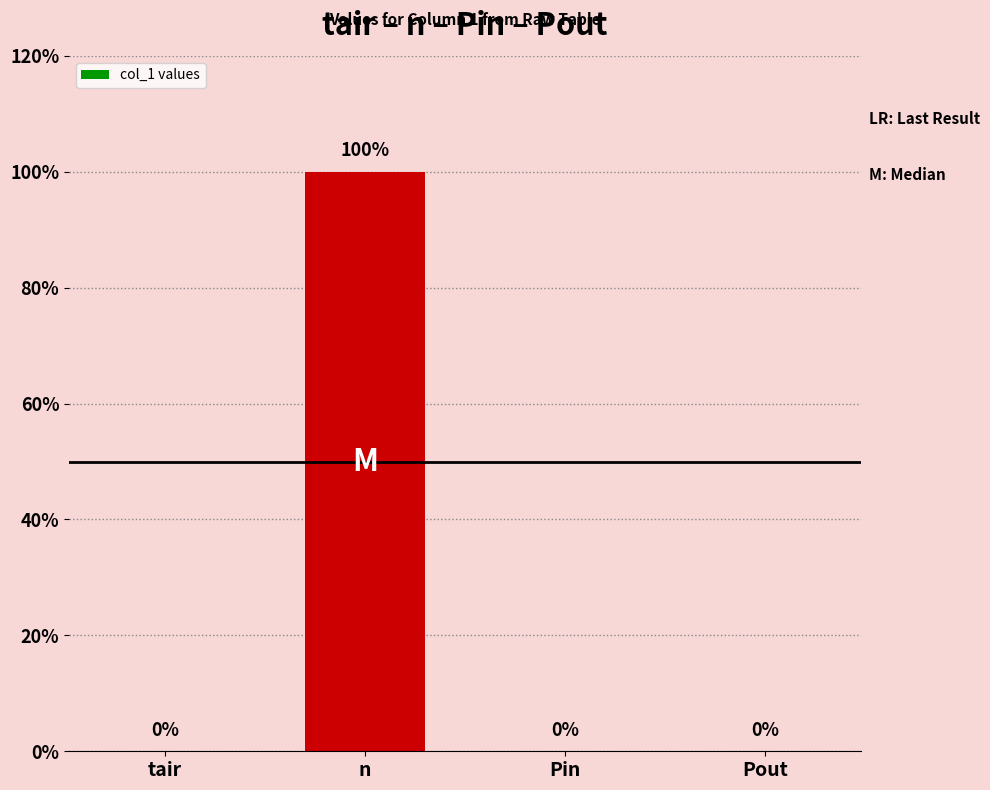

Are the bars horizontal?

No